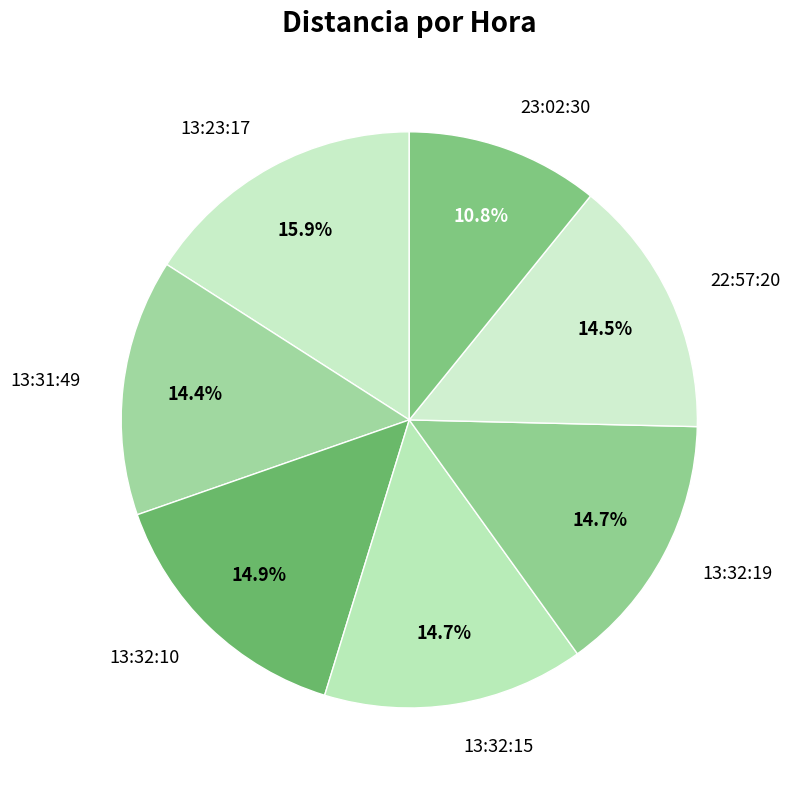

To the nearest percent, what is the average slice percentage?

14%